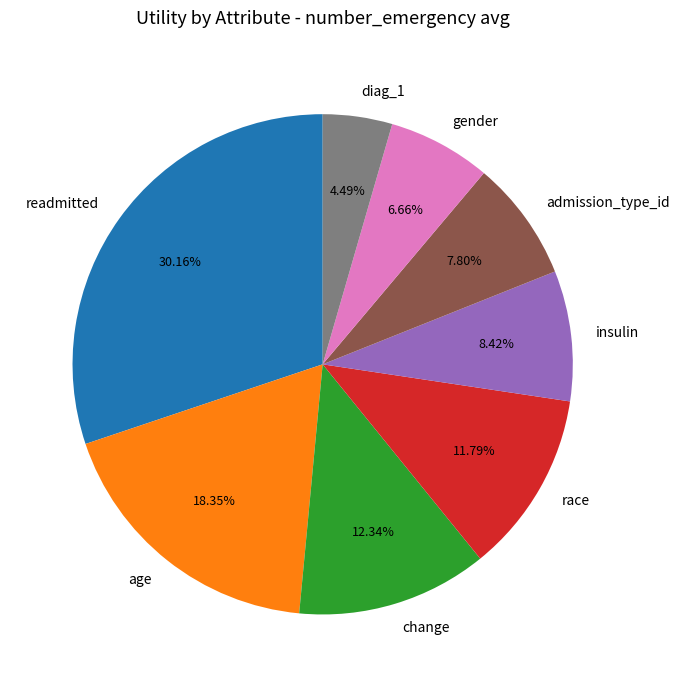

Is it true that change is 2% of the pie?

False